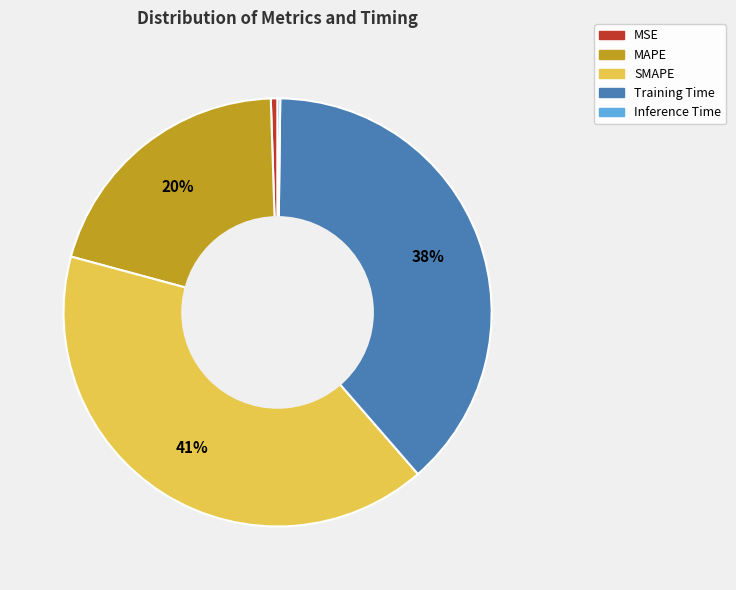

True or false: Training Time accounts for 29% of the total.

False